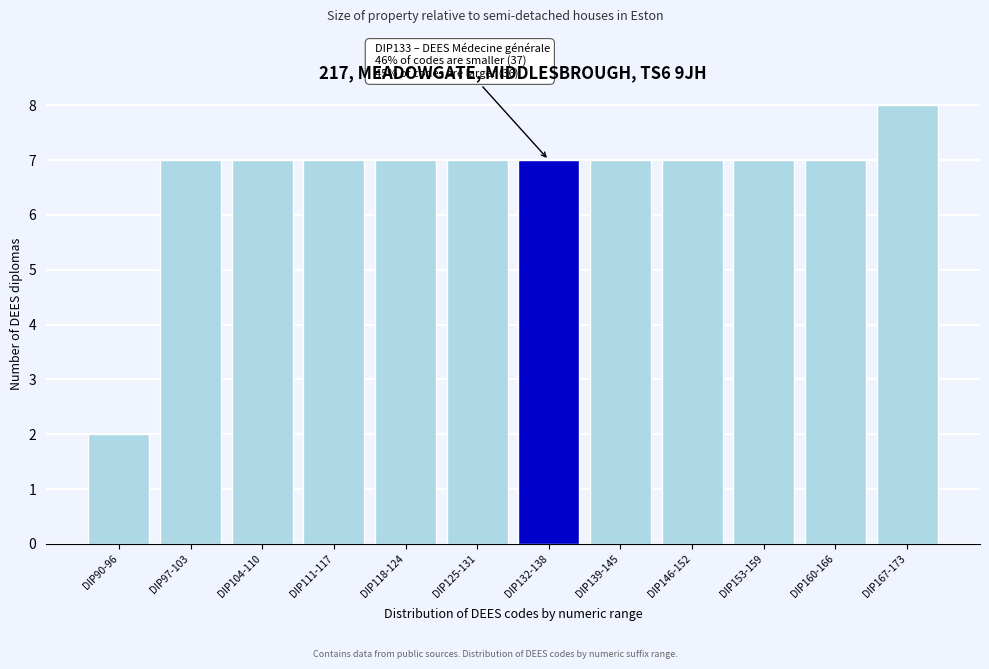

Reading right to left, list all the values displayed in this chart.

DIP167-173=8	DIP160-166=7	DIP153-159=7	DIP146-152=7	DIP139-145=7	DIP132-138=7	DIP125-131=7	DIP118-124=7	DIP111-117=7	DIP104-110=7	DIP97-103=7	DIP90-96=2